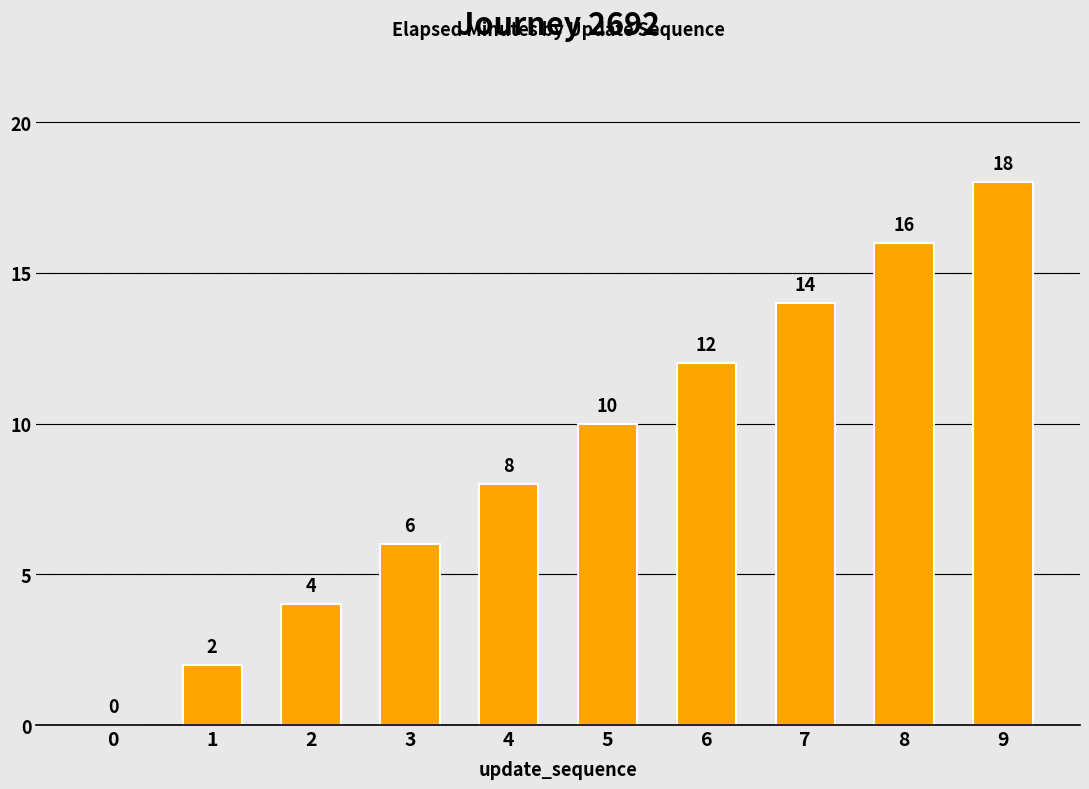

What is the sum of all values?

90